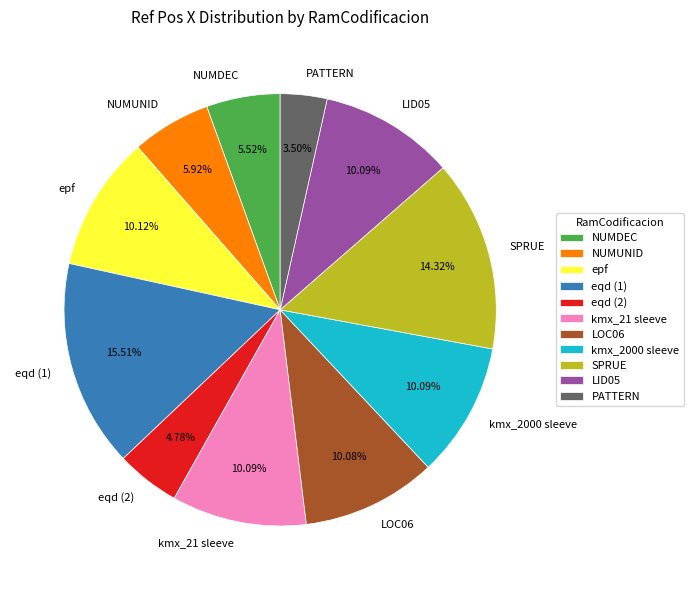

Is there a majority slice in this chart?

No